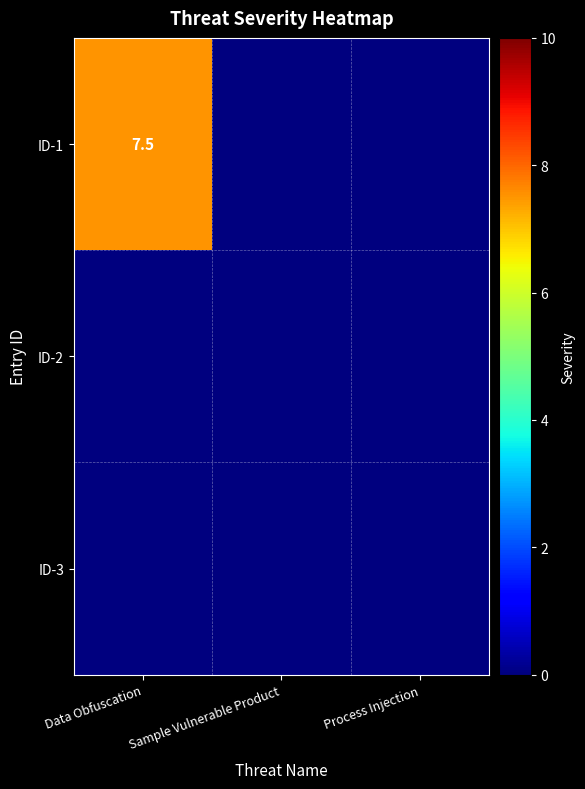

True or false: ID-1 has a value of 7.5 at Data Obfuscation.

True